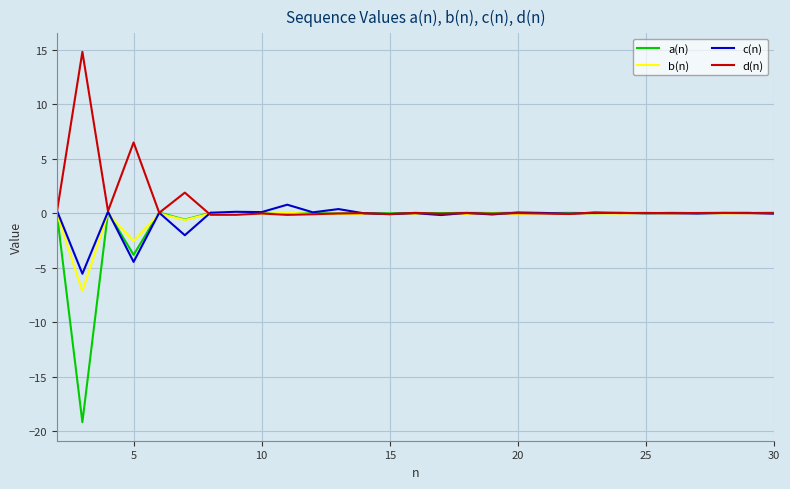

What is the minimum value shown in the chart?

-19.2